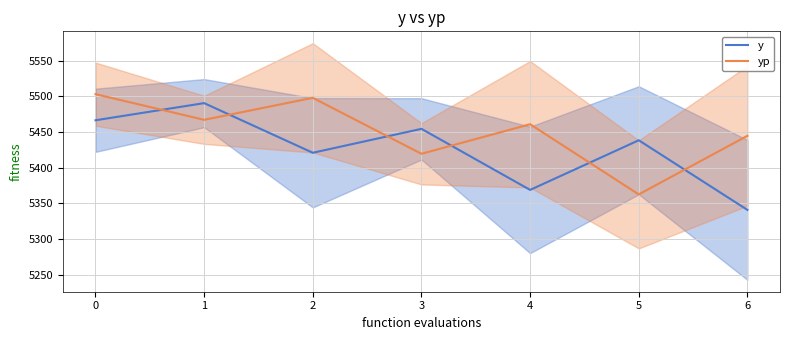

How many lines are shown in the chart?

2